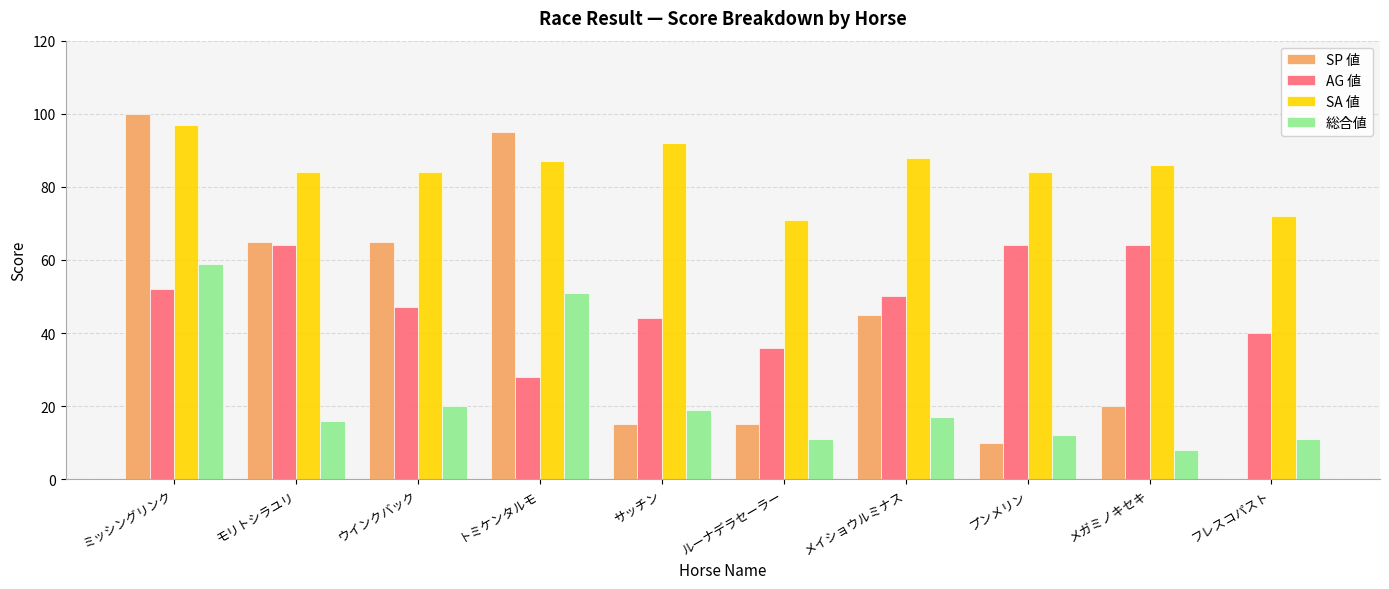

At which category is the sum across all series the highest?

ミッシングリンク